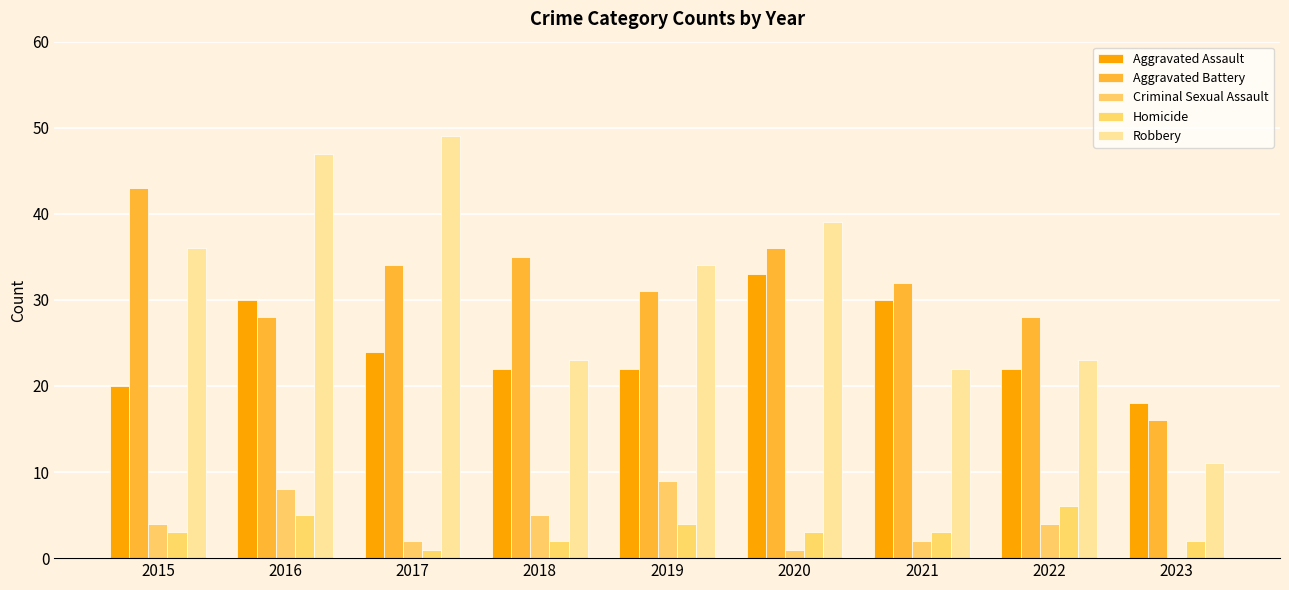

Rank the categories by Aggravated Assault value from highest to lowest.

2020, 2016, 2021, 2017, 2018, 2019, 2022, 2015, 2023